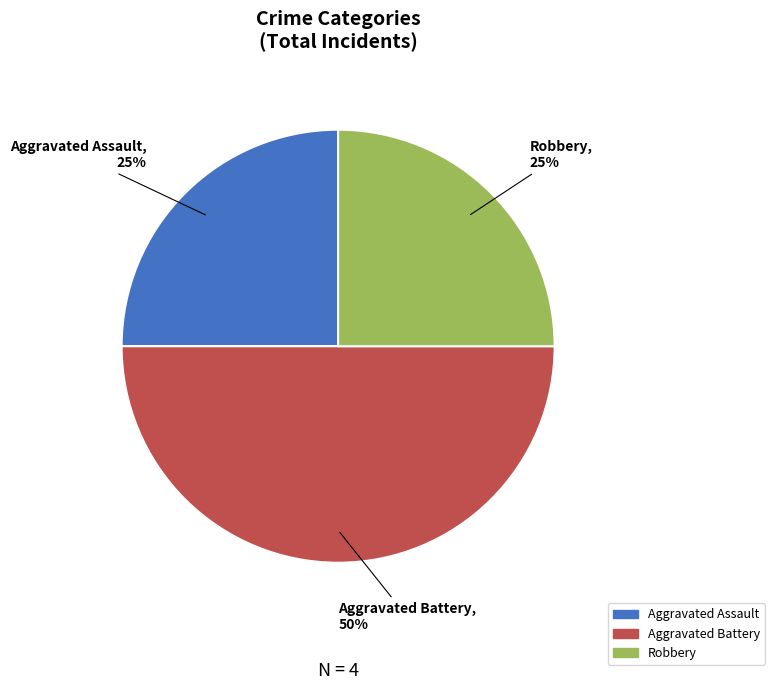

Is it true that Robbery is 32% of the pie?

False